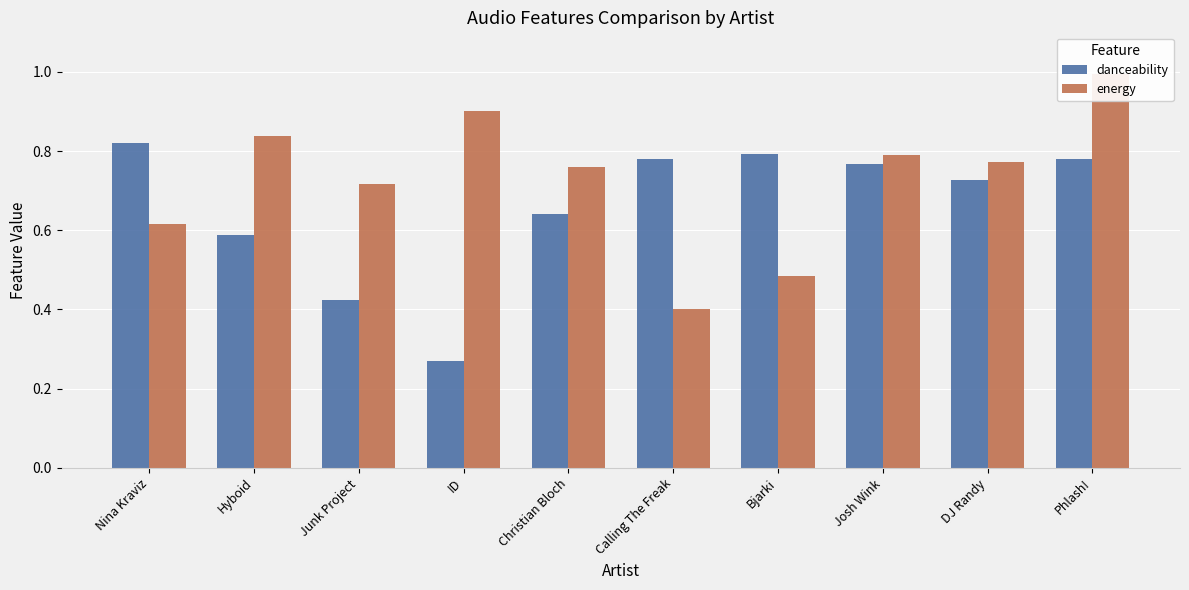

What is the maximum value shown in the chart?

1.0